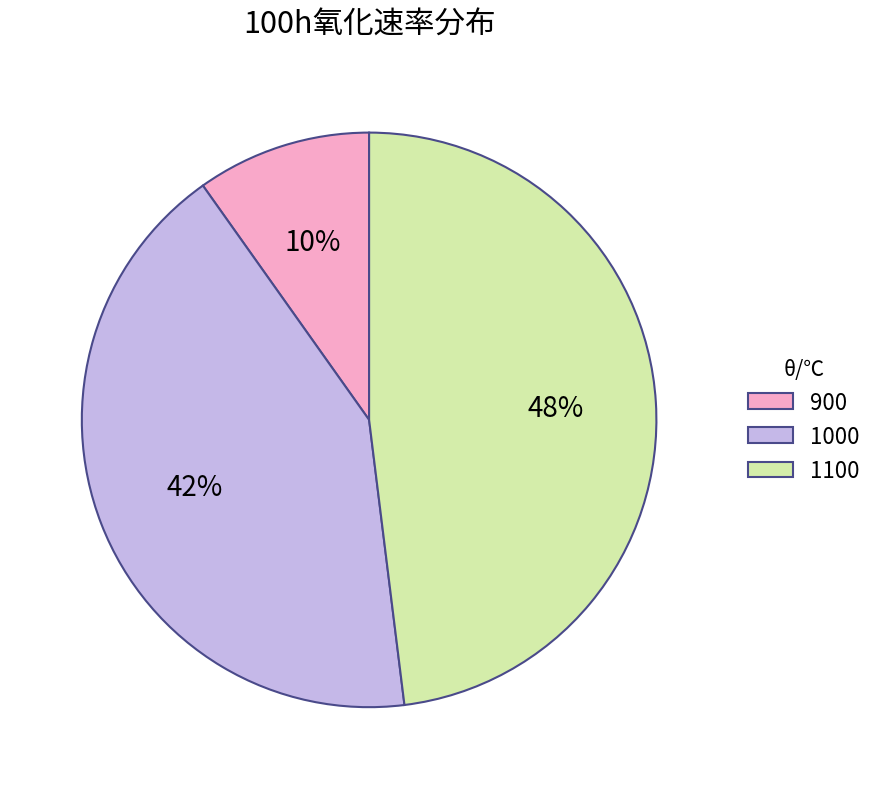

Which has a higher value, 1100 or 1000?

1100